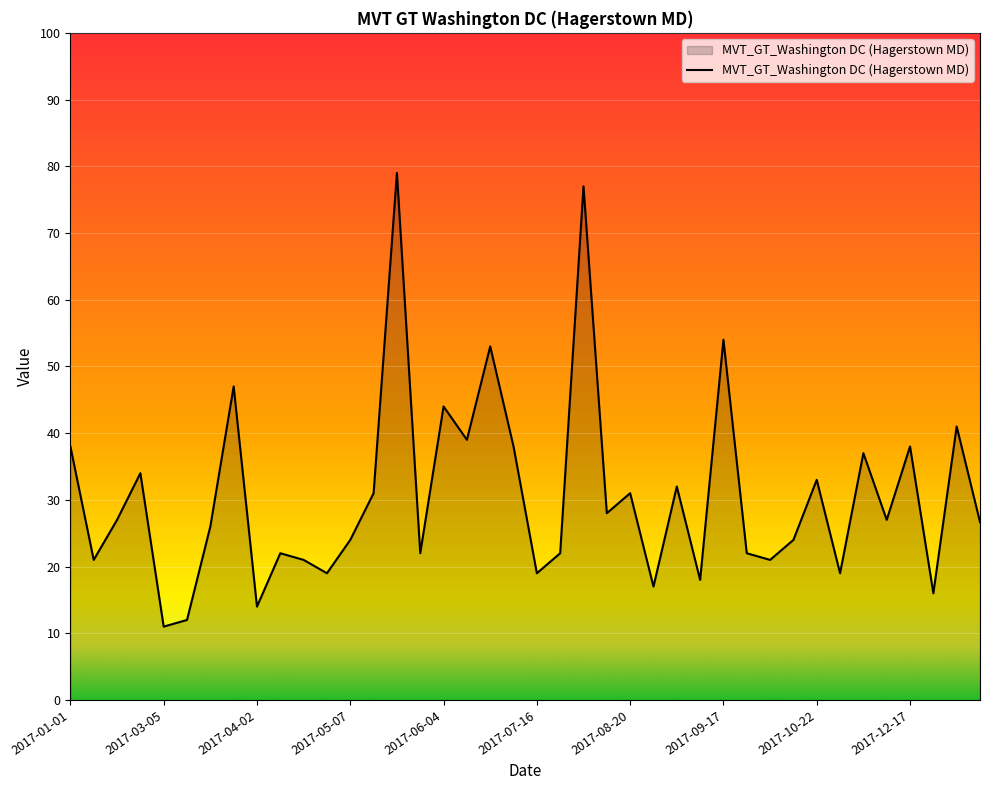

What is the maximum value shown in the chart?

79.0